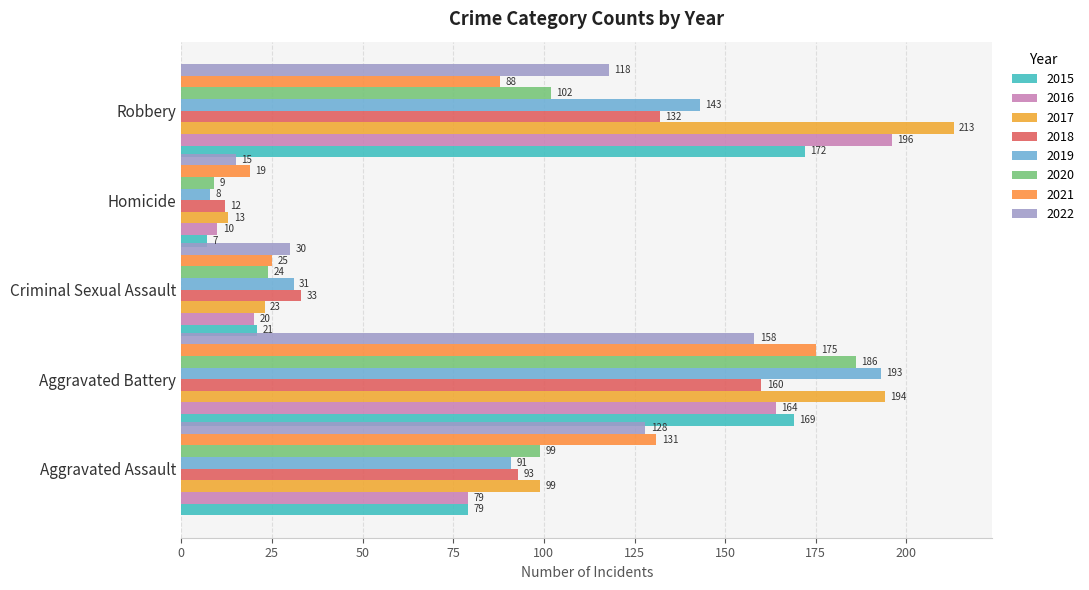

How many series are shown in this chart?

8